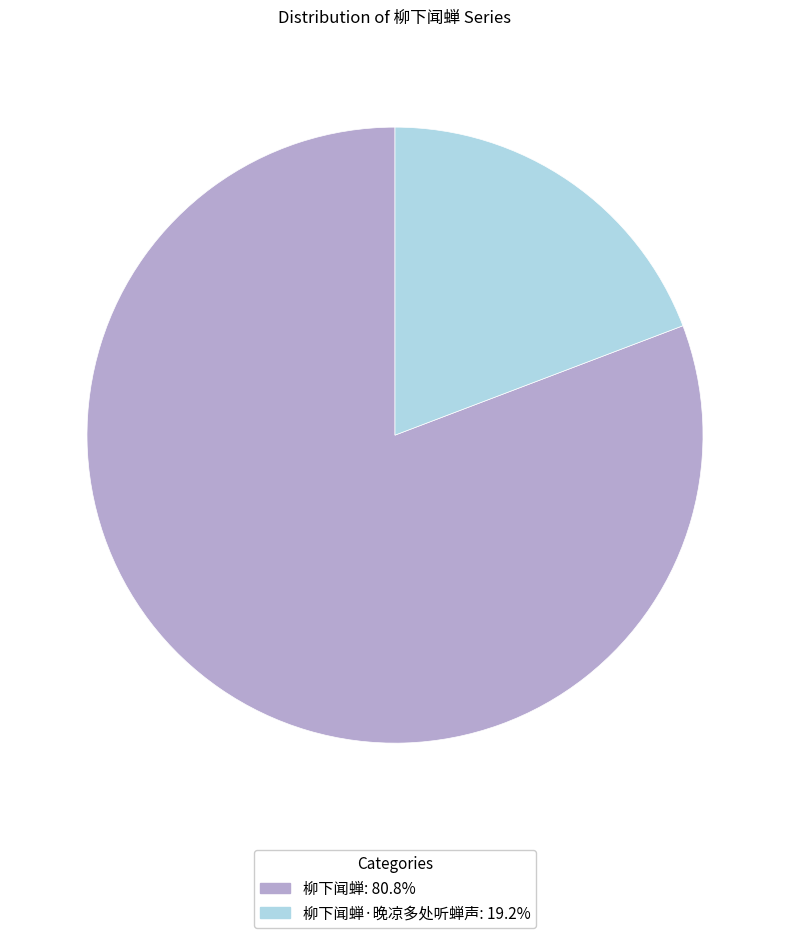

Is there a majority slice in this chart?

Yes